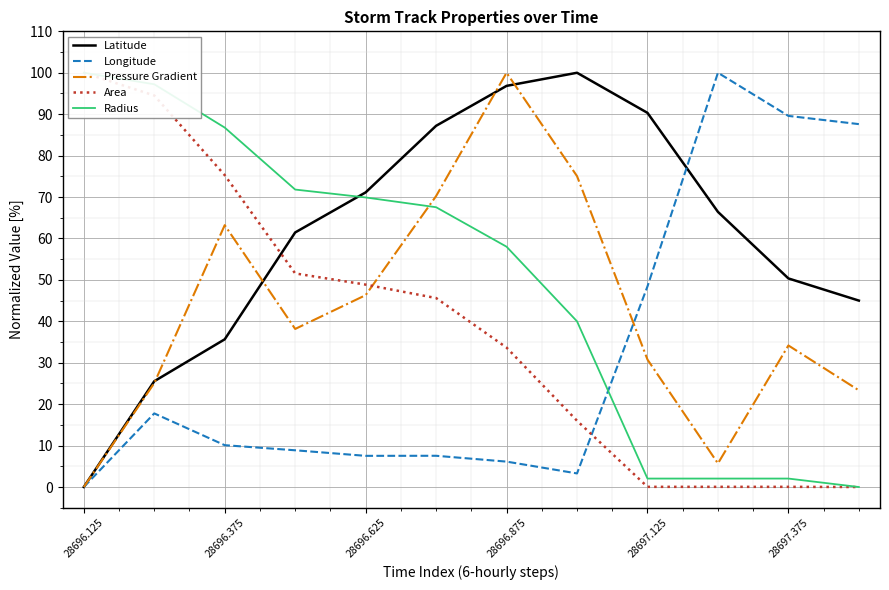

What is the difference between the second highest and minimum values in the Longitude series?

89.6